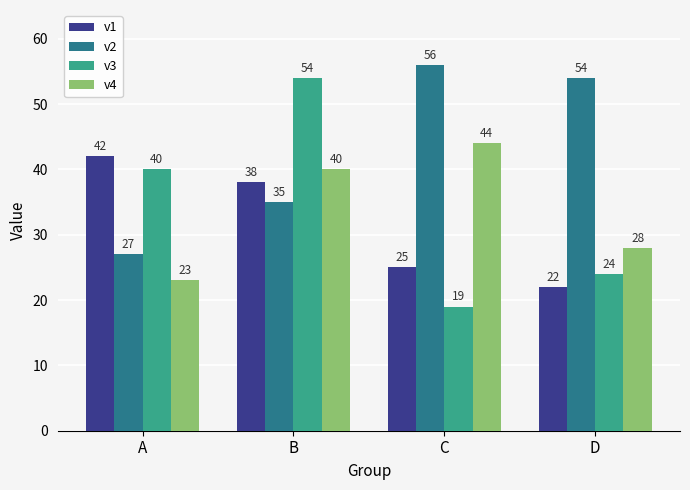

The v3 series shows 54 at B. True or false?

True